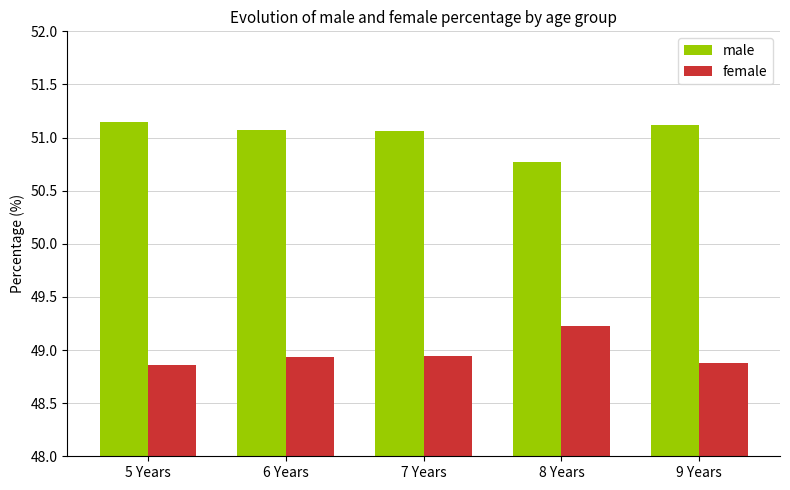

How many data points does each series have?

5